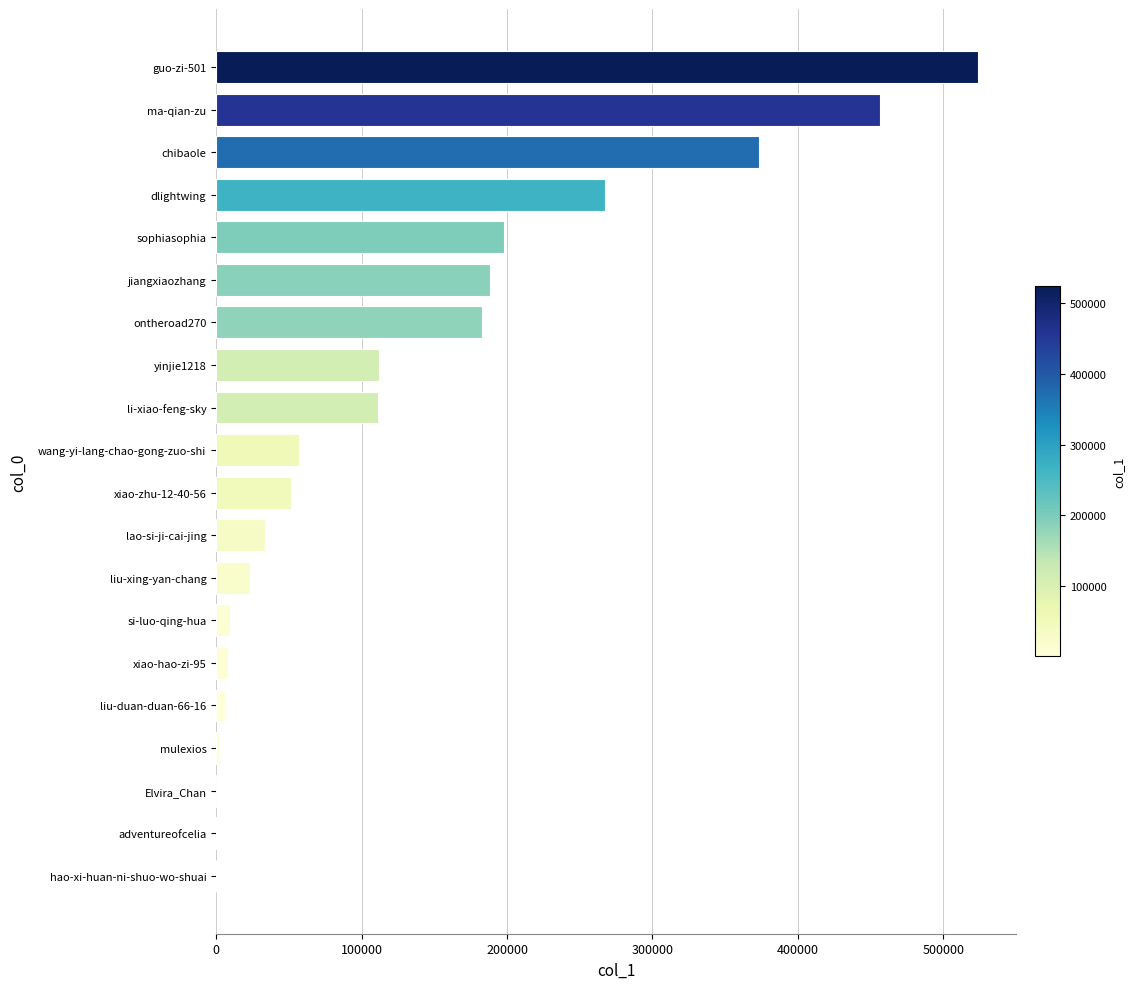

Count the number of data series in this chart.

1